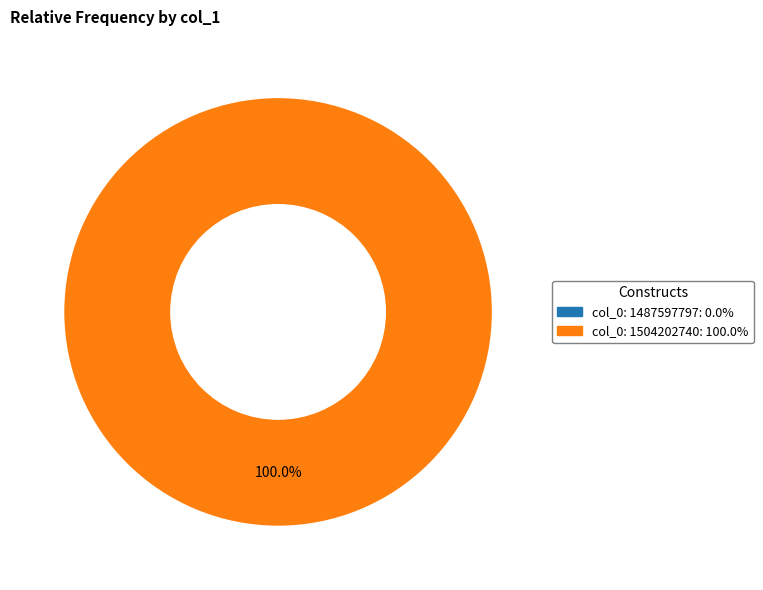

How many slices are in this pie chart?

1